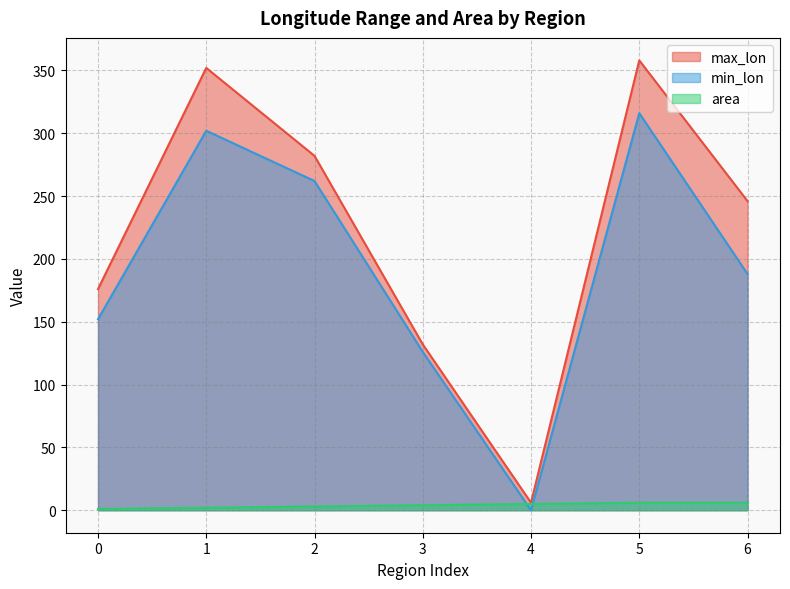

Which category has the highest value across all series?

5